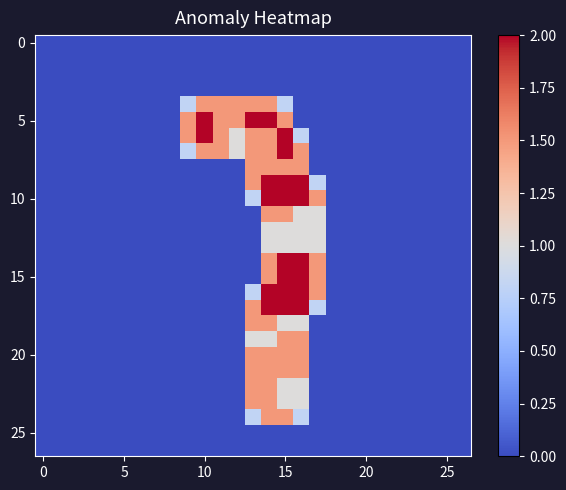

How many data points does each series have?

27